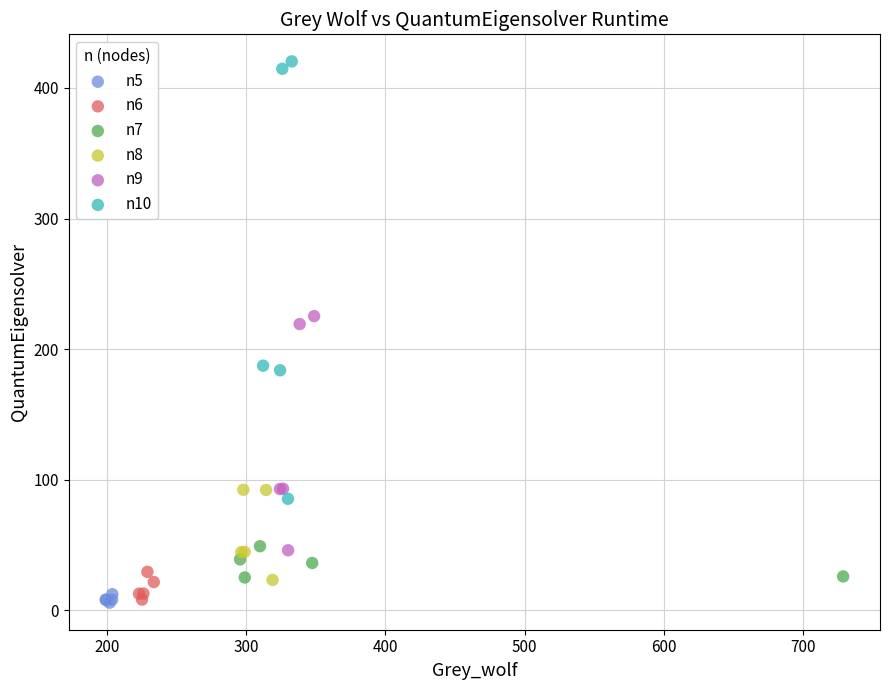

What are all the series names shown in the legend?

n5, n6, n7, n8, n9, n10